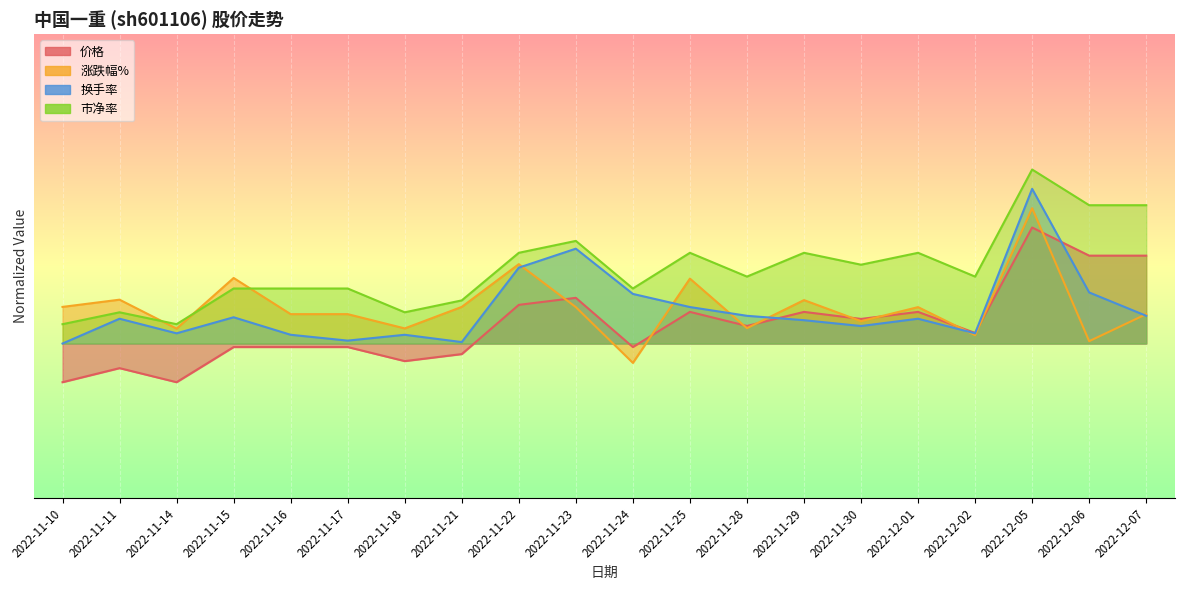

How many values in the 市净率 series exceed 1?

16